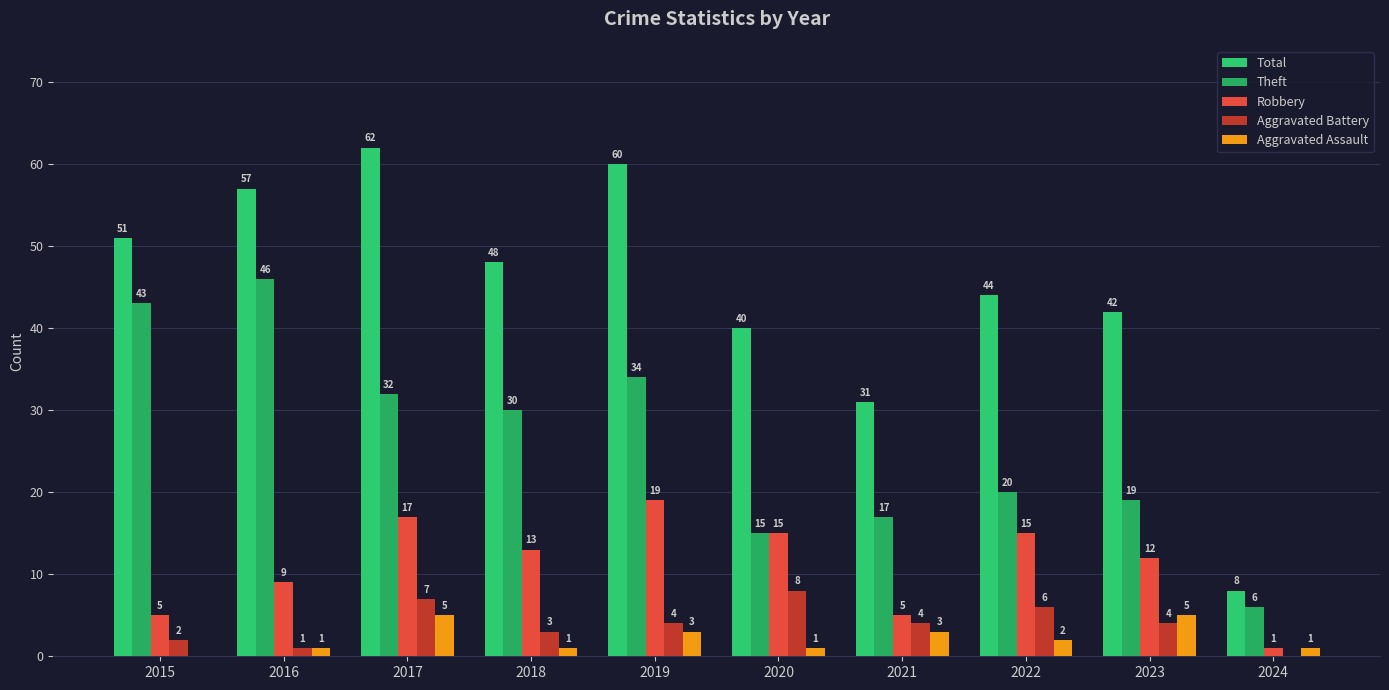

How many series are shown in this chart?

5